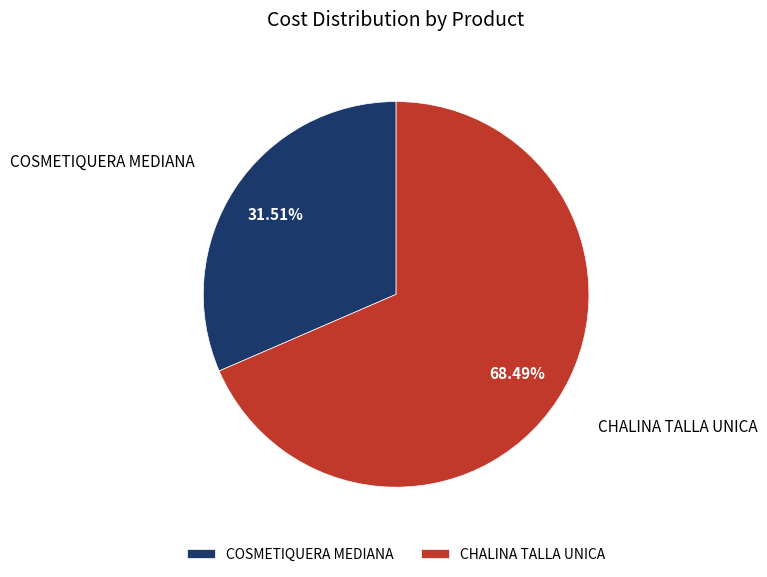

Rank the categories by value from highest to lowest.

CHALINA TALLA UNICA, COSMETIQUERA MEDIANA